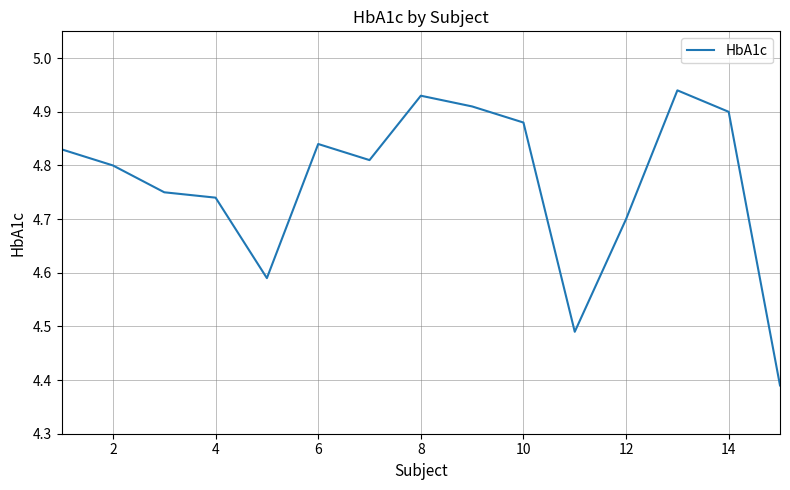

How many lines are shown in the chart?

1